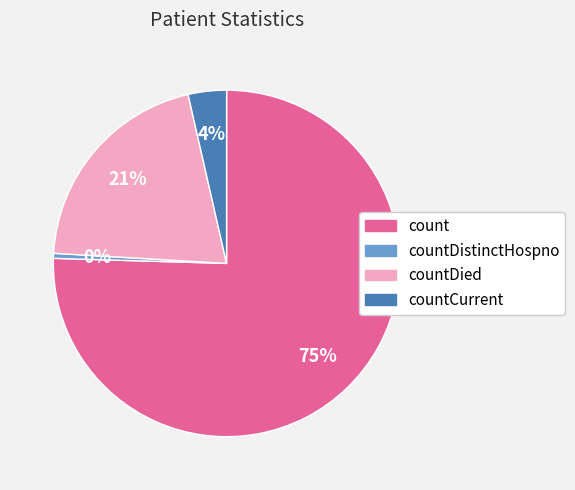

Is there any slice that represents more than half of the pie?

Yes